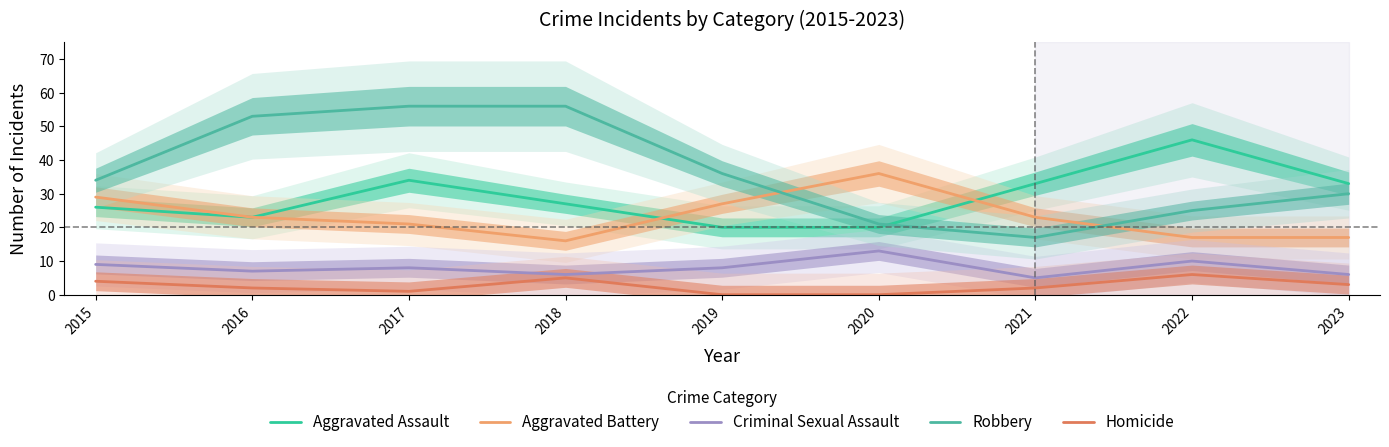

What is the highest value of the Criminal Sexual Assault series?

13